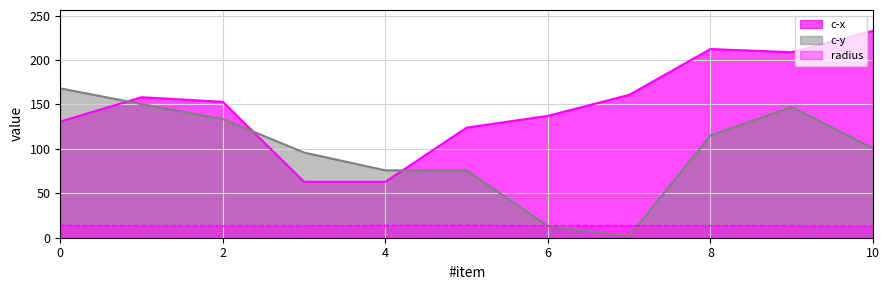

Where does the c-x series first go above 152?

1